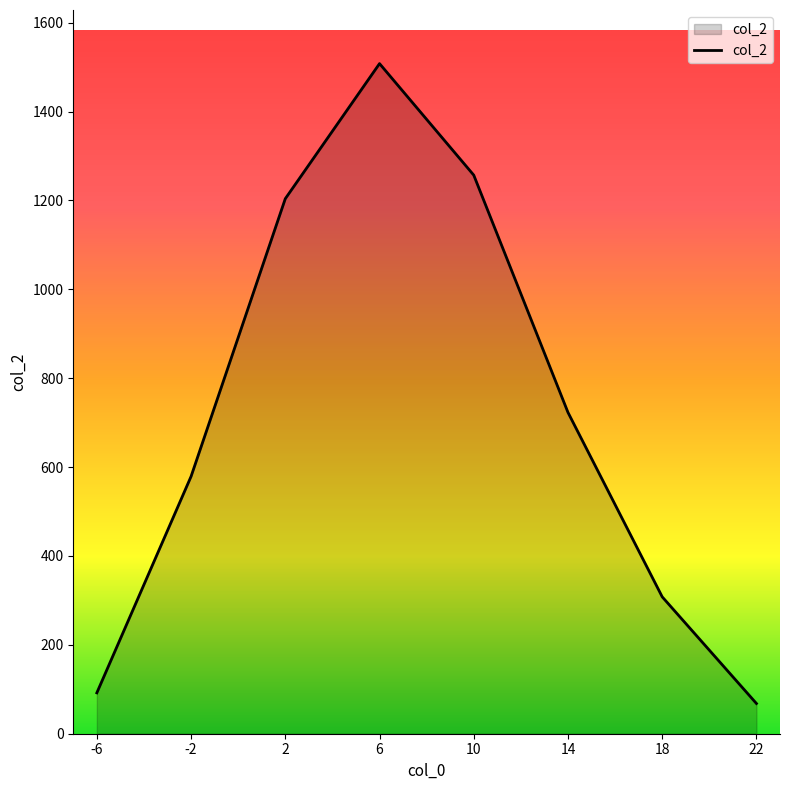

Reading left to right, list all the values displayed in this chart.

-6=92	-2=579	2=1204	6=1508	10=1257	14=723	18=308	22=68